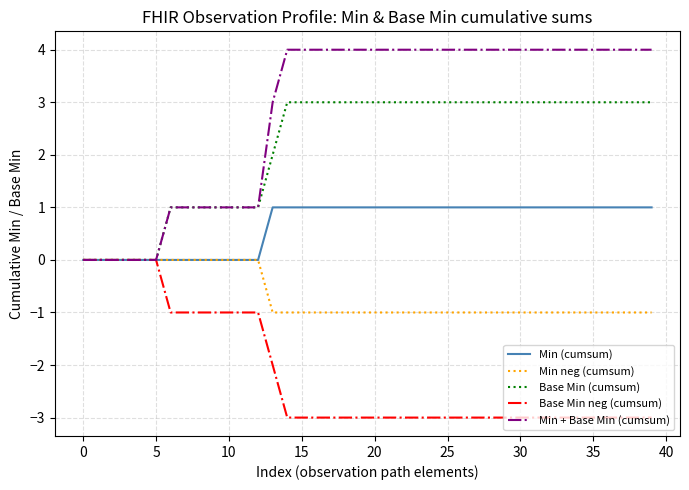

Which series has the widest spread of values?

Min + Base Min (cumsum)